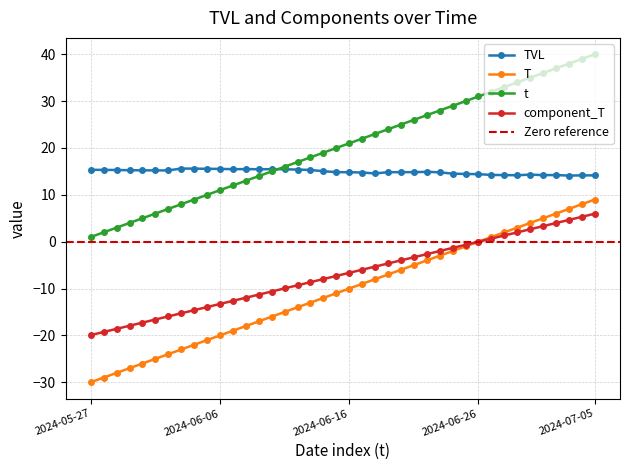

Rank the categories by TVL value from highest to lowest.

2024-06-03, 2024-06-04, 2024-06-05, 2024-06-06, 2024-06-08, 2024-06-07, 2024-06-10, 2024-06-11, 2024-06-09, 2024-06-12, 2024-05-27, 2024-05-28, 2024-06-13, 2024-05-29, 2024-05-30, 2024-05-31, 2024-06-02, 2024-06-01, 2024-06-14, 2024-06-22, 2024-06-15, 2024-06-21, 2024-06-20, 2024-06-19, 2024-06-16, 2024-06-23, 2024-06-17, 2024-06-18, 2024-06-24, 2024-06-25, 2024-06-26, 2024-06-30, 2024-06-27, 2024-07-02, 2024-06-28, 2024-07-01, 2024-06-29, 2024-07-05, 2024-07-04, 2024-07-03